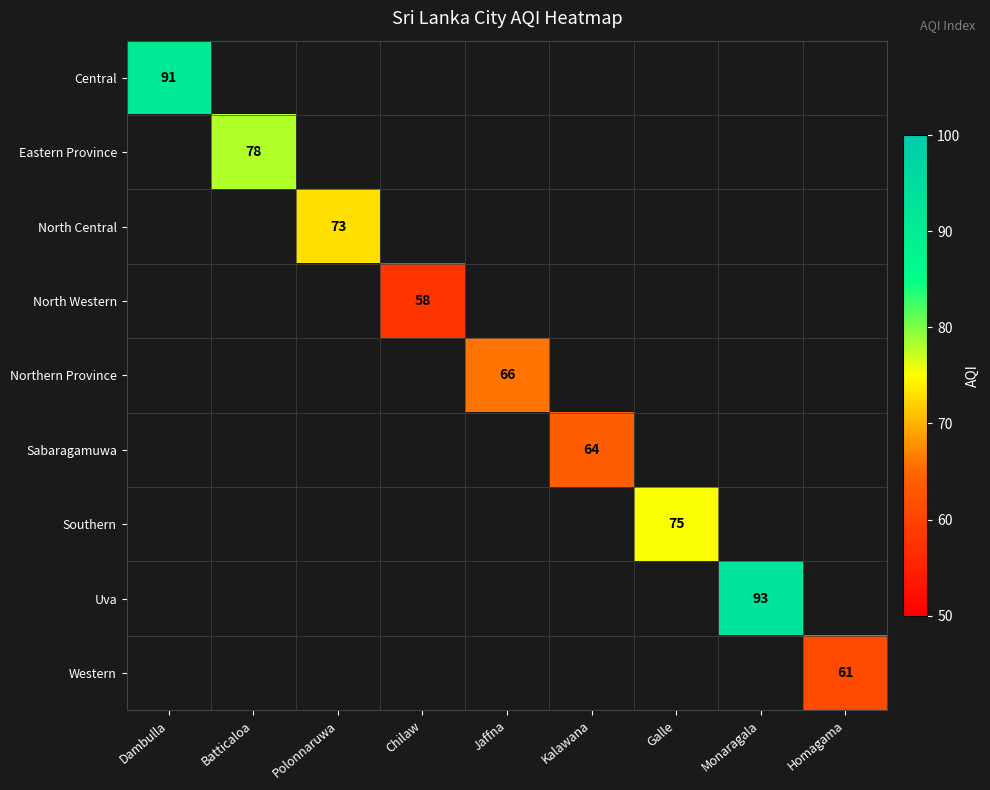

True or false: Western has a value of 61 at Homagama.

True